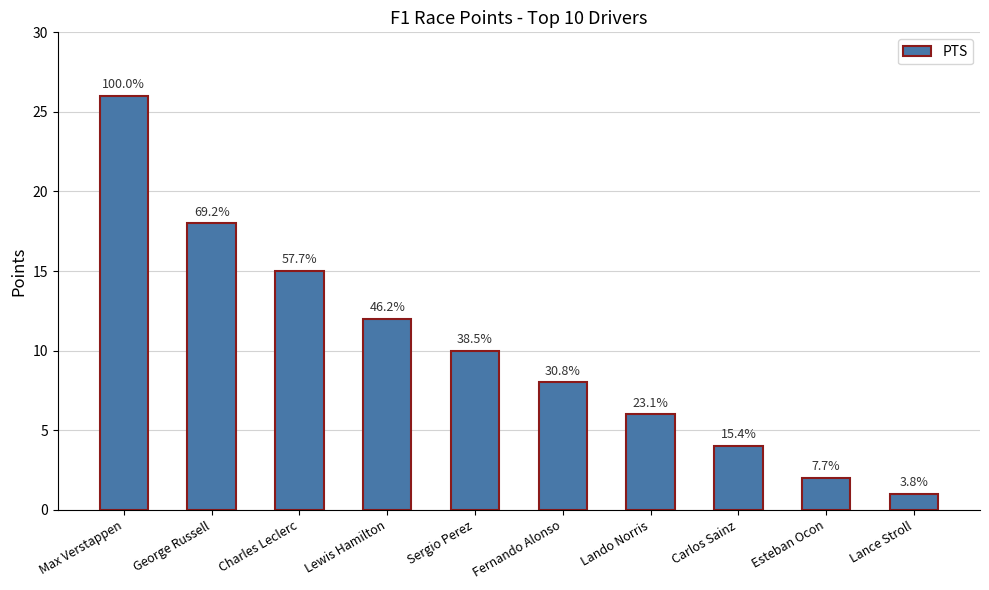

How many bars are there in total?

10